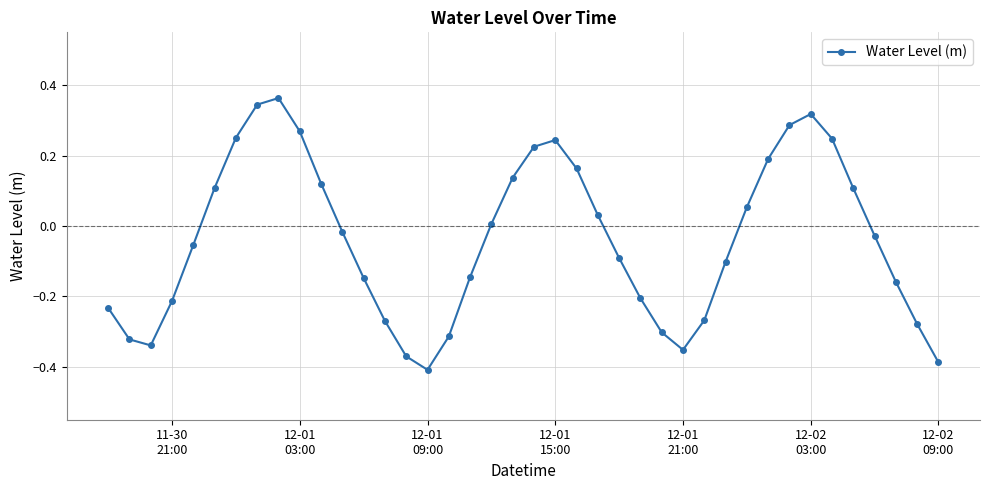

How many points are lower than both their immediate neighbors (excluding endpoints)?

3